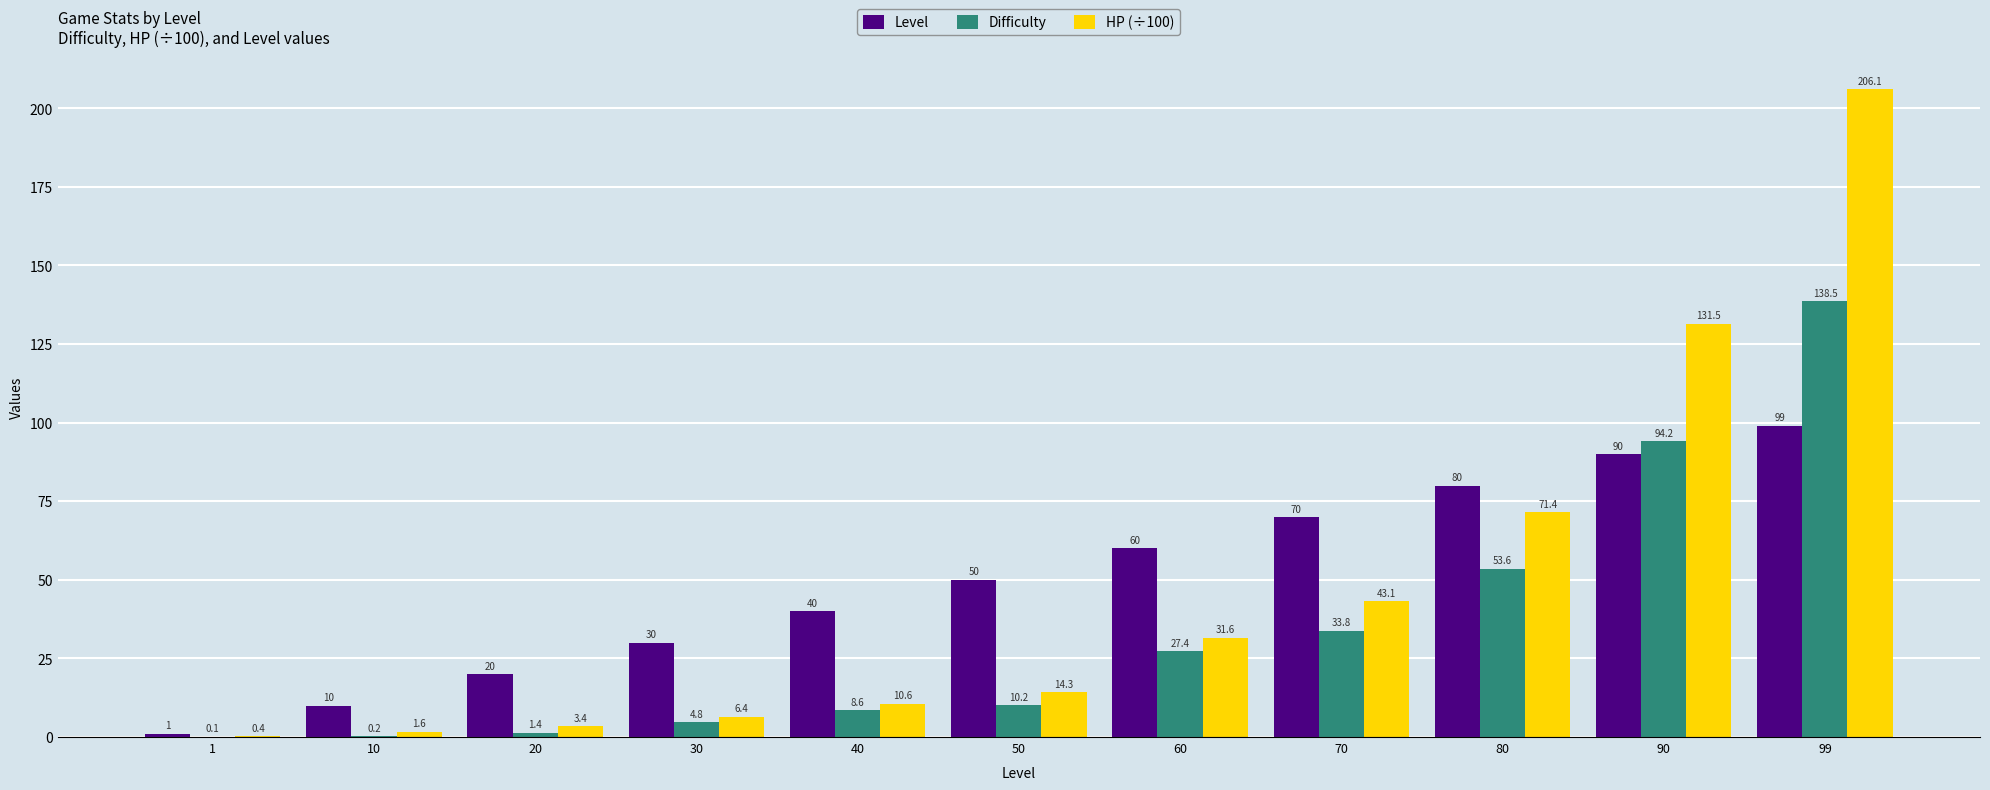

What is the sum of all Difficulty values?

372.8